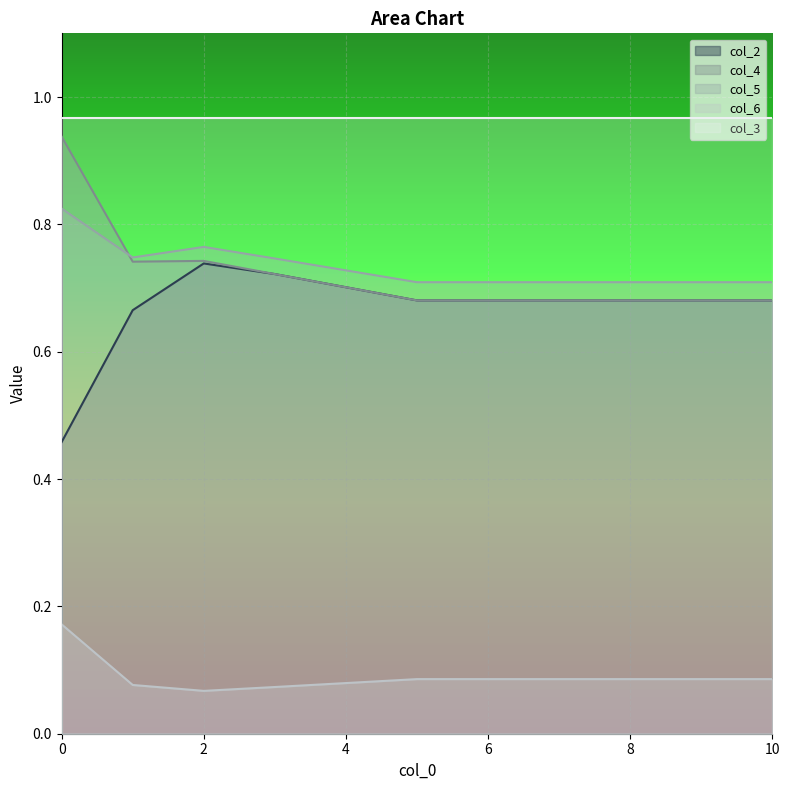

How many lines are shown in the chart?

5